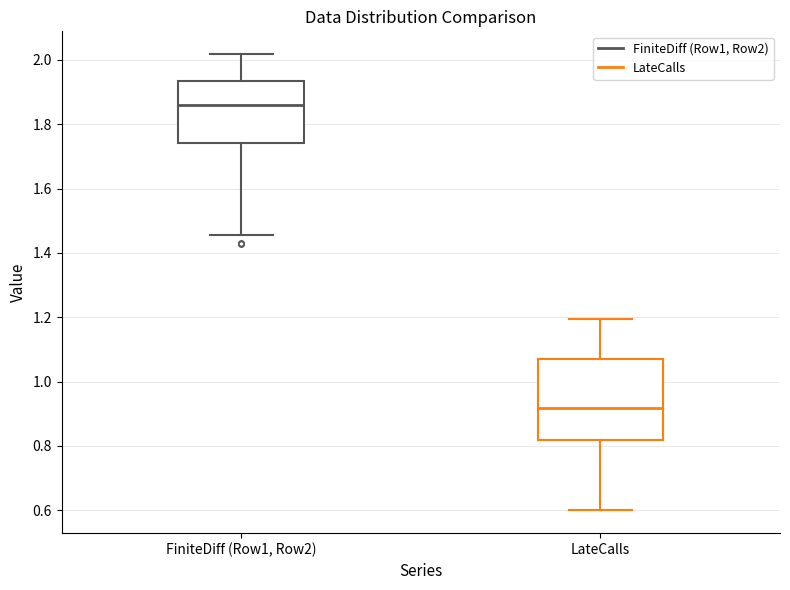

Where is the upper edge of the box for FiniteDiff (Row1, Row2) on the y-axis? The values are not printed on the chart, so give them approximately, as read against the axis.

1.94